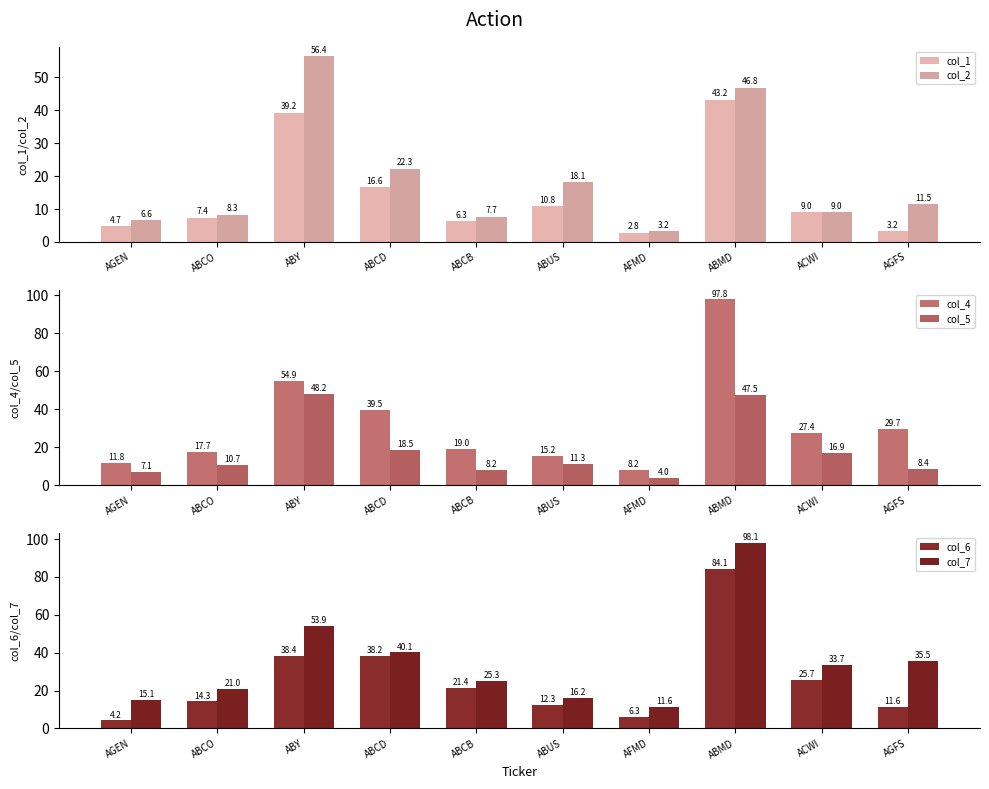

Read the col_1 value at ABY.

39.2